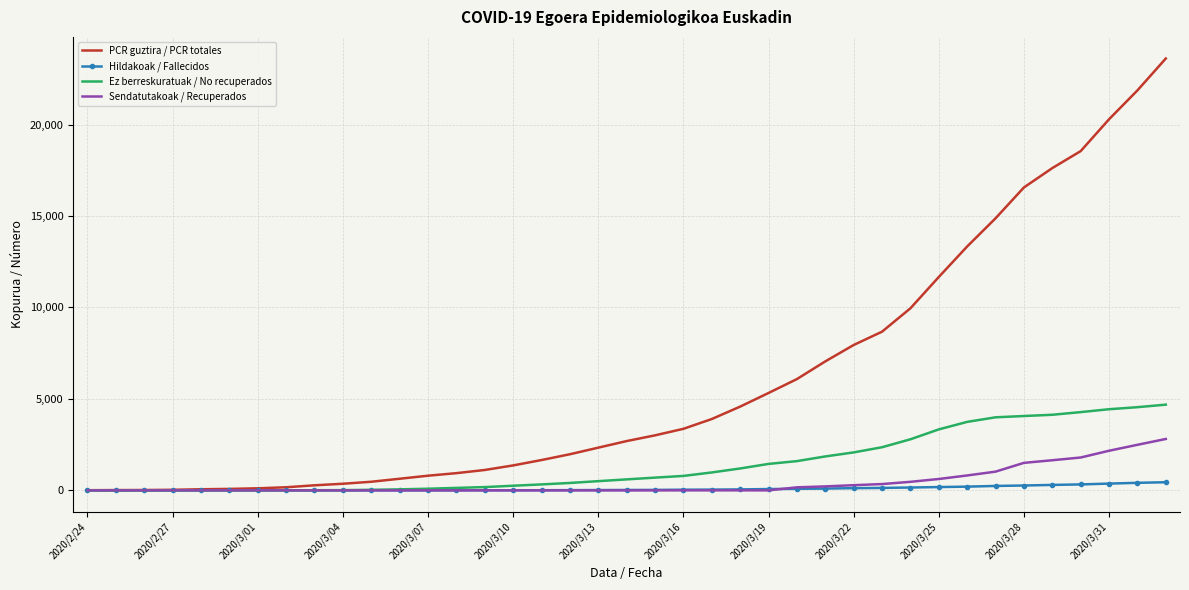

List the series in order of their peak value, highest first.

PCR guztira / PCR totales, Ez berreskuratuak / No recuperados, Sendatutakoak / Recuperados, Hildakoak / Fallecidos